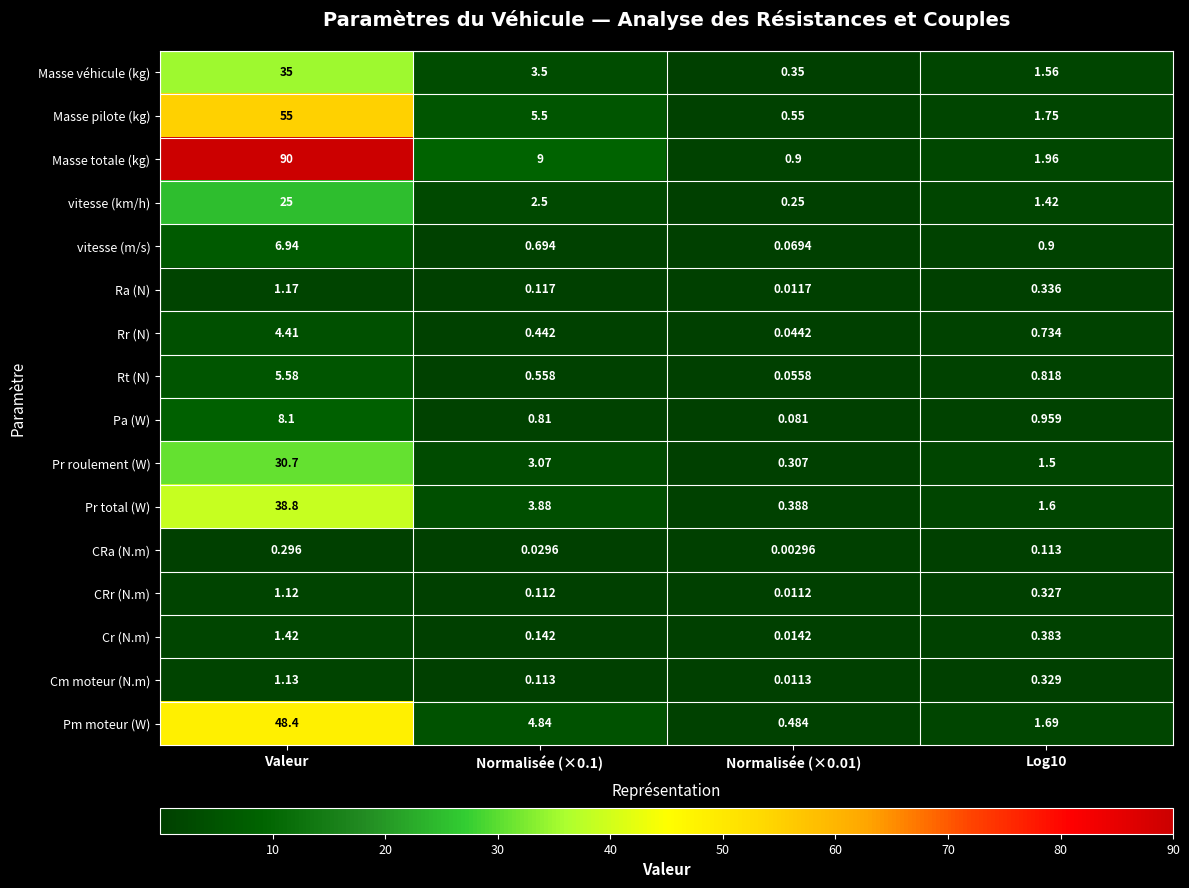

Is the value of Cm moteur (N.m) at Normalisée (×0.01) greater than the value of Rr (N) at Normalisée (×0.01)?

No